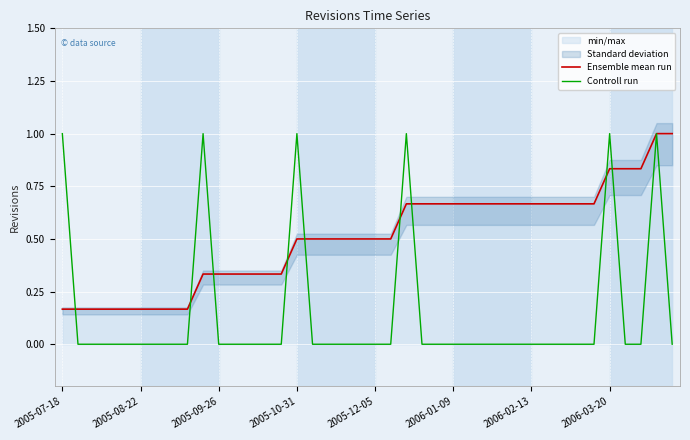

The value of Controll run at 19 is 0.0. True or false?

True